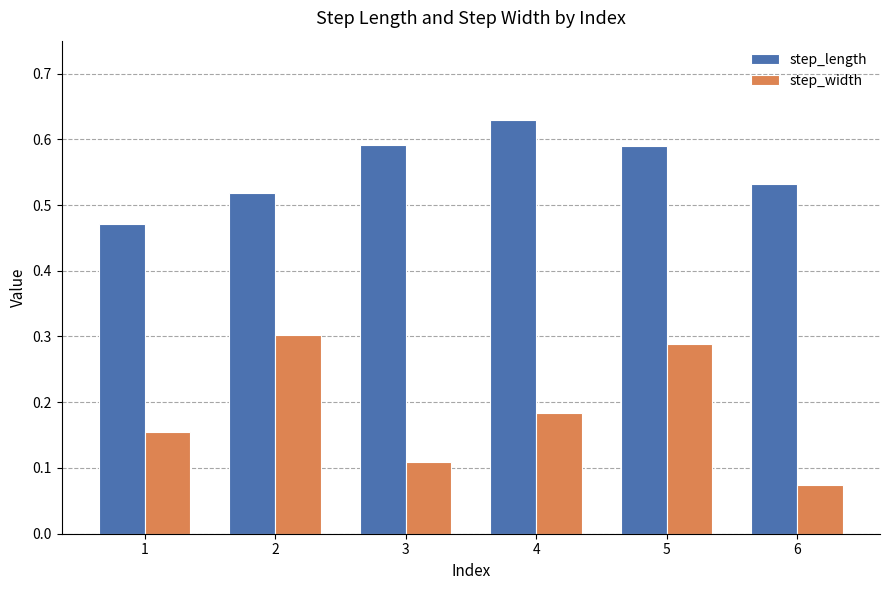

Which category has the highest value across all series?

4